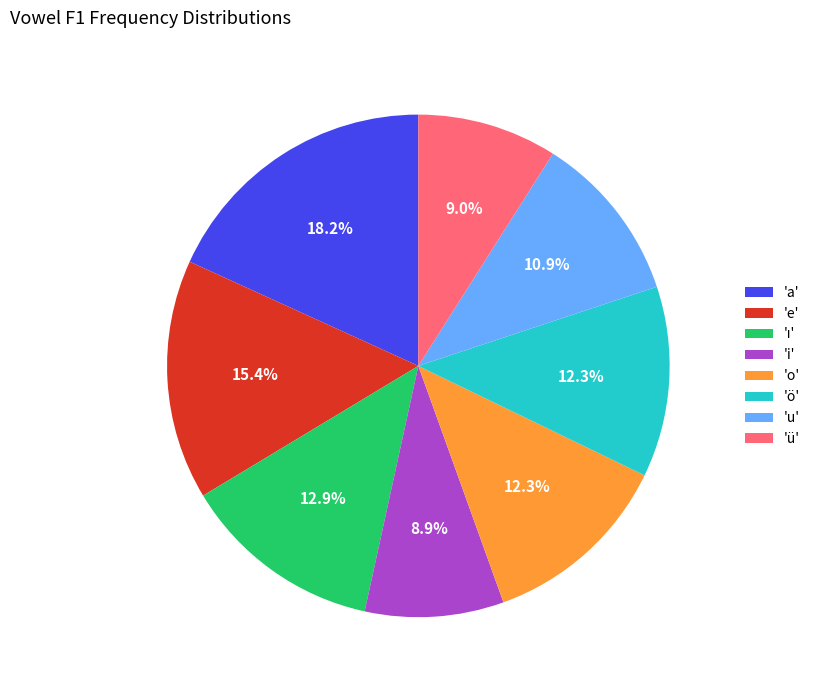

Combined, what portion of the pie is 'a' and 'e'?

33.6%